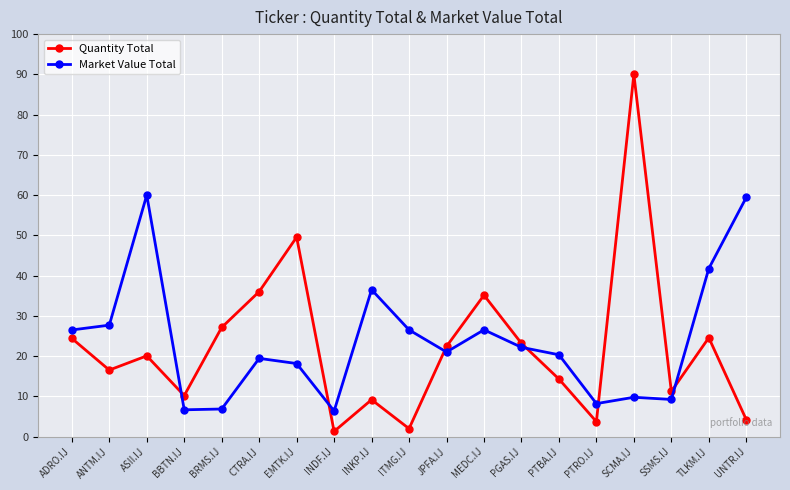

Which series ends up on top after the final intersection of Market Value Total and Quantity Total?

Market Value Total